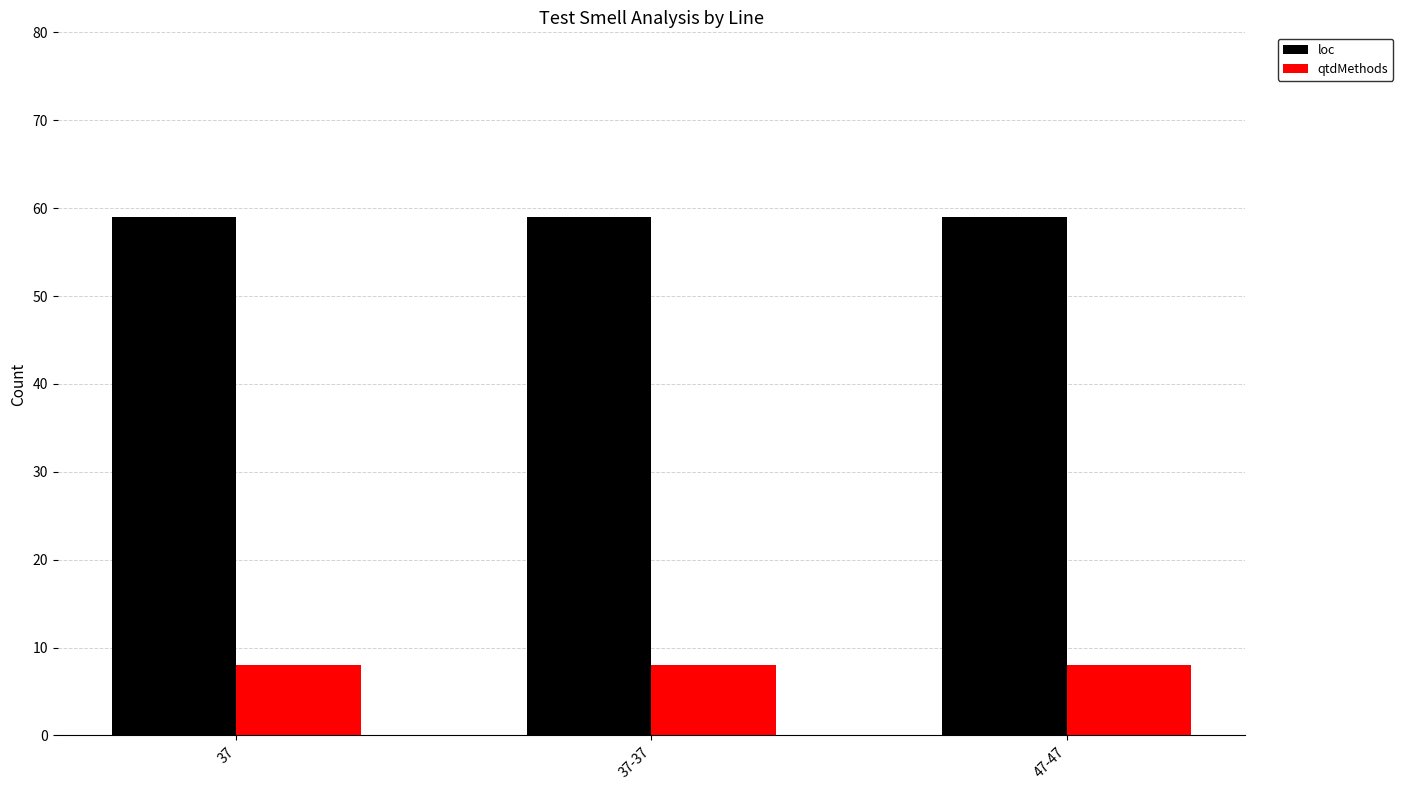

Does the chart contain stacked bars?

No